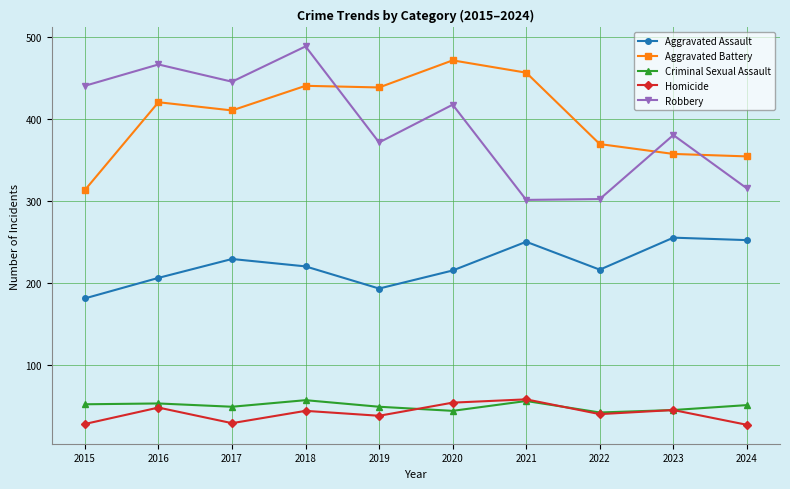

What are all the series names shown in the legend?

Aggravated Assault, Aggravated Battery, Criminal Sexual Assault, Homicide, Robbery